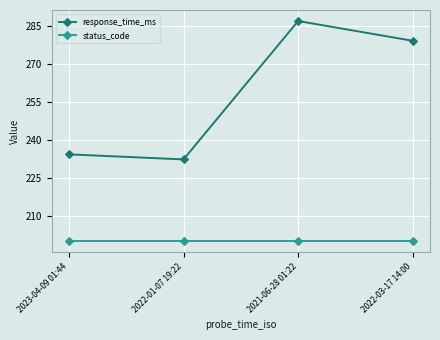

What is the sum of the status_code values at 2022-01-07 19:22 and 2021-06-28 01:22?

400.0